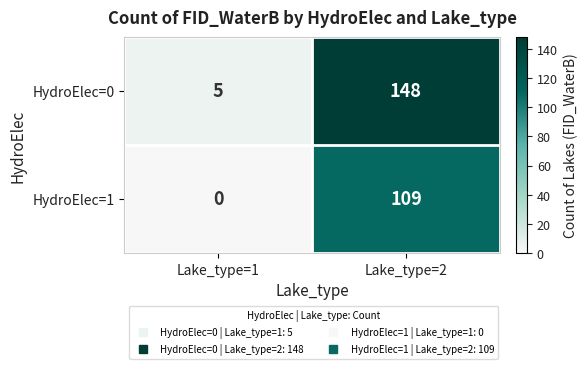

At Lake_type=1, list the series in order from smallest to largest.

HydroElec=1, HydroElec=0